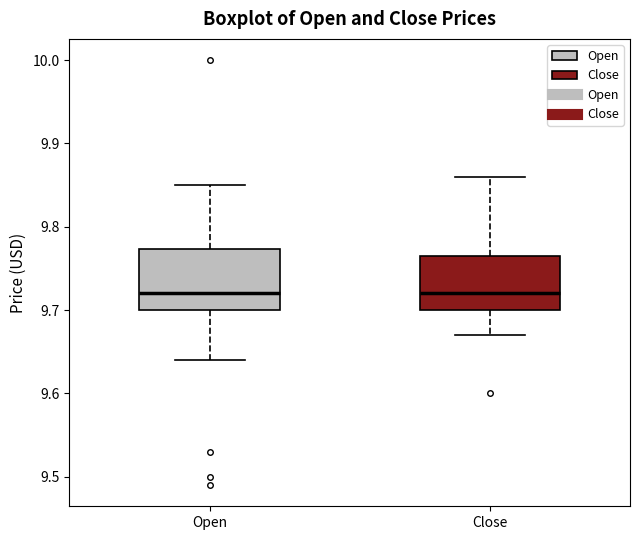

Where does the lower whisker of the box for Close end on the y-axis? The values are not printed on the chart, so give them approximately, as read against the axis.

9.67